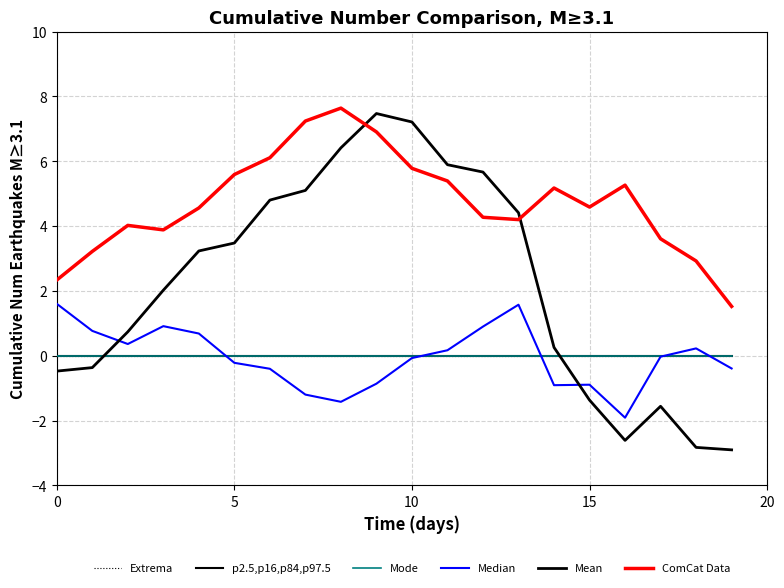

Which category has the lowest value in the Median series?

16